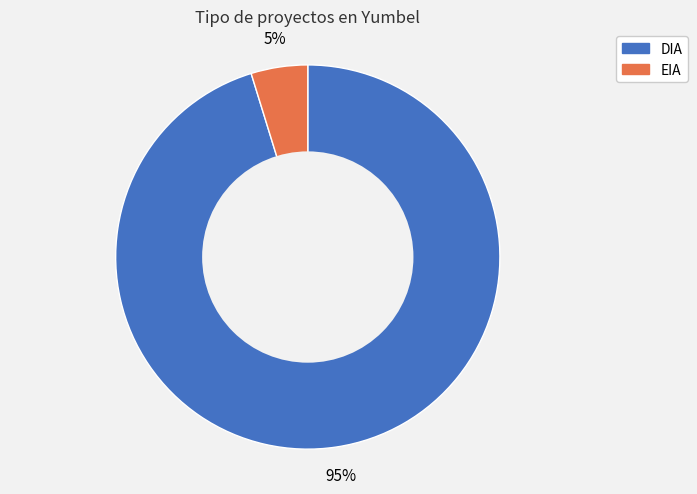

Which slice is the smallest?

EIA